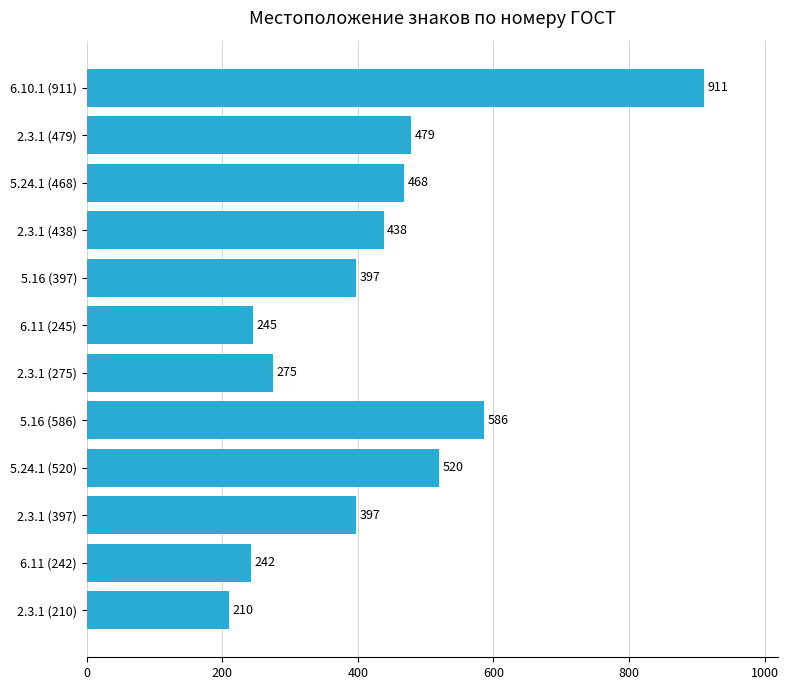

Reading bottom to top, list all the values displayed in this chart.

210	242	397	520	586	275	245	397	438	468	479	911